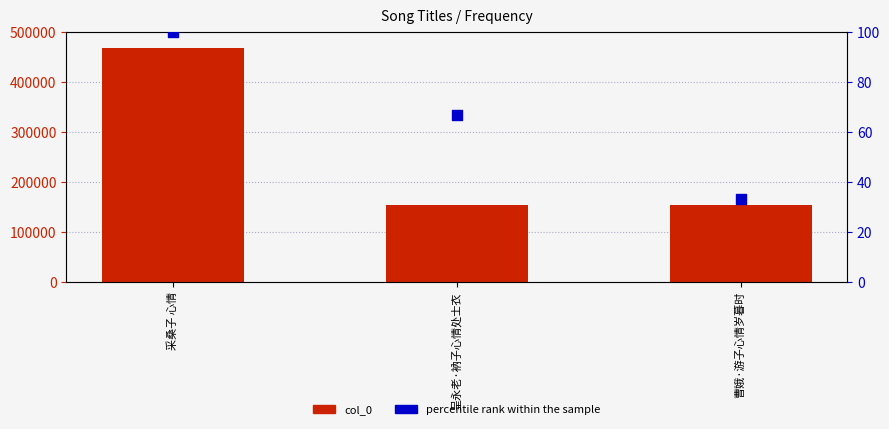

At how many categories does at least one series exceed 40625?

3